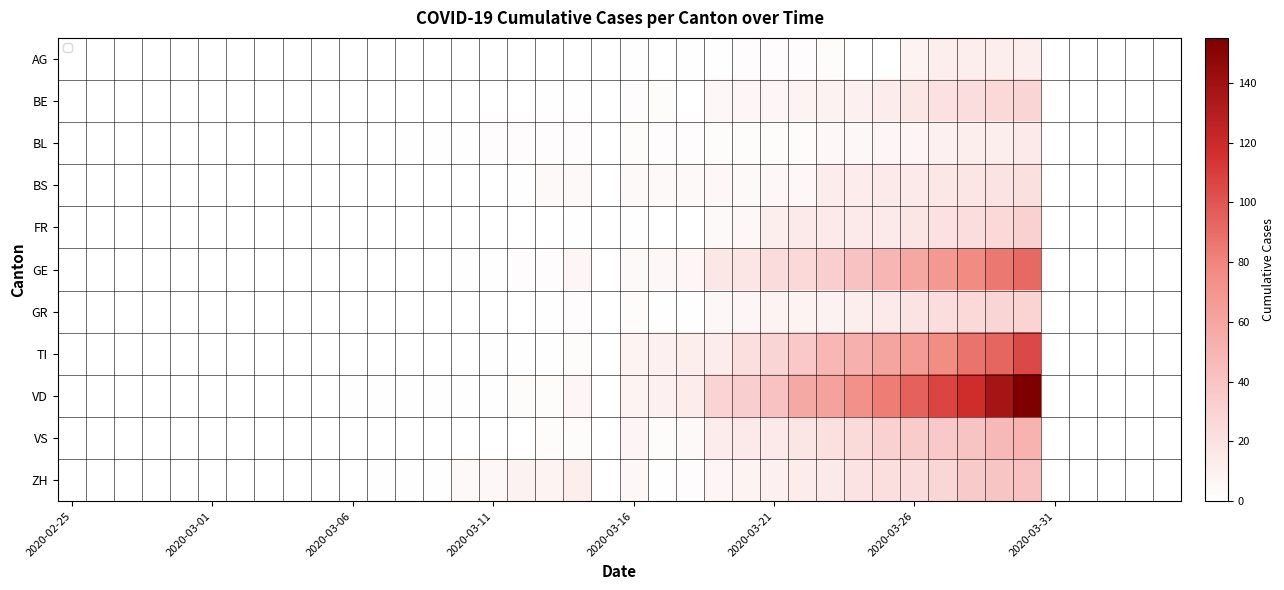

Which series has the largest range (max minus min)?

VD